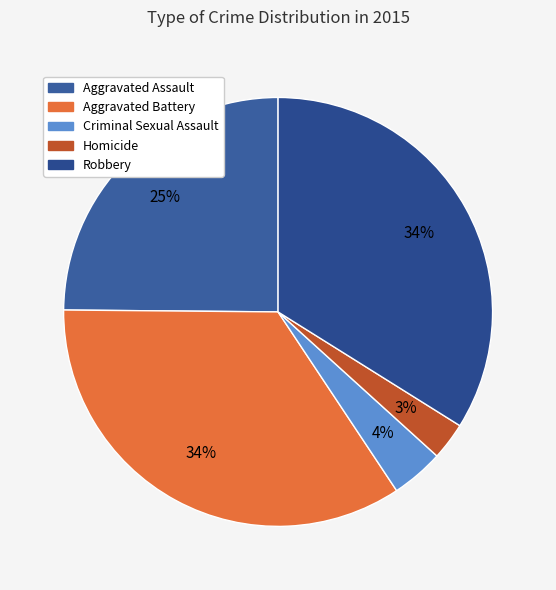

What percentage do Robbery and Criminal Sexual Assault together represent?

37.9%